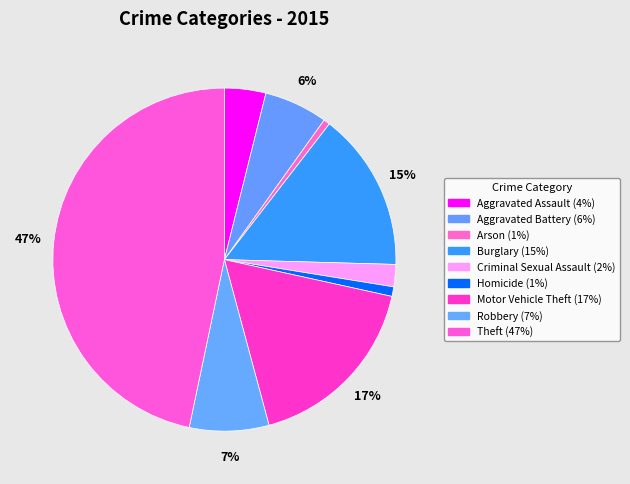

How many segments does this pie chart have?

9